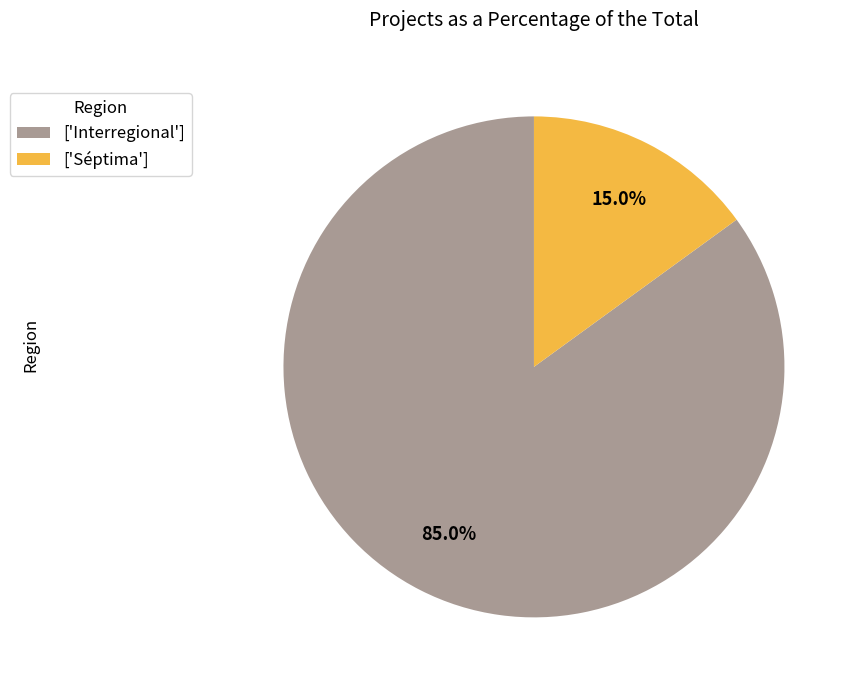

Which has a higher value, ['Séptima'] or ['Interregional']?

['Interregional']